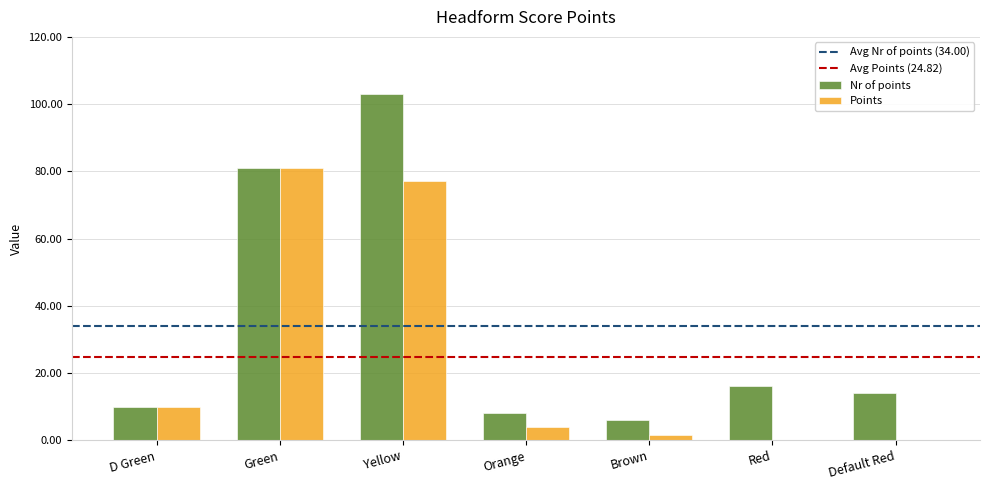

What is the spread (max minus min) of values at Default Red?

14.0